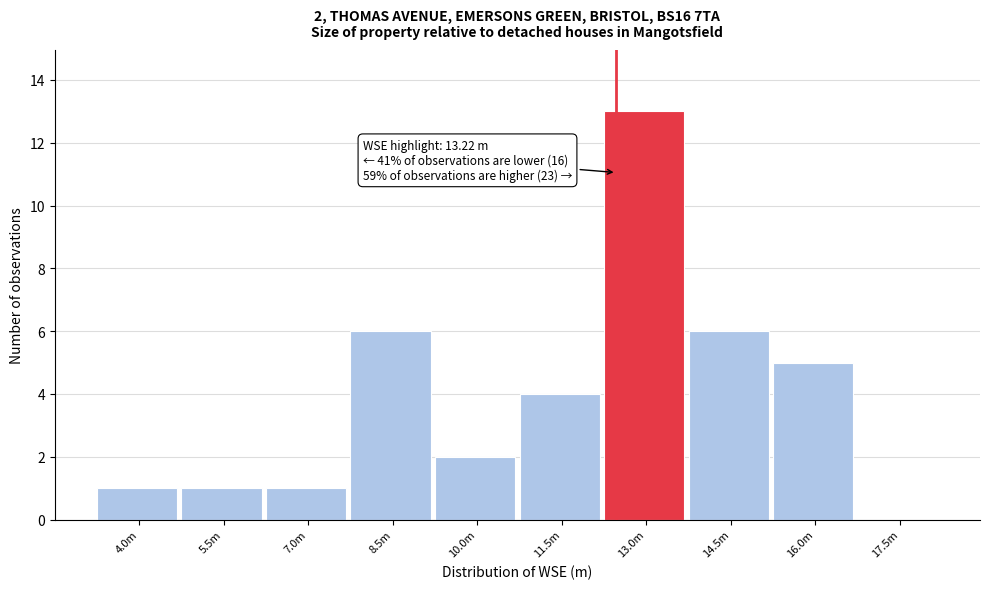

Reading left to right, list all the values displayed in this chart.

4.0m=1	5.5m=1	7.0m=1	8.5m=6	10.0m=2	11.5m=4	13.0m=13	14.5m=6	16.0m=5	17.5m=0